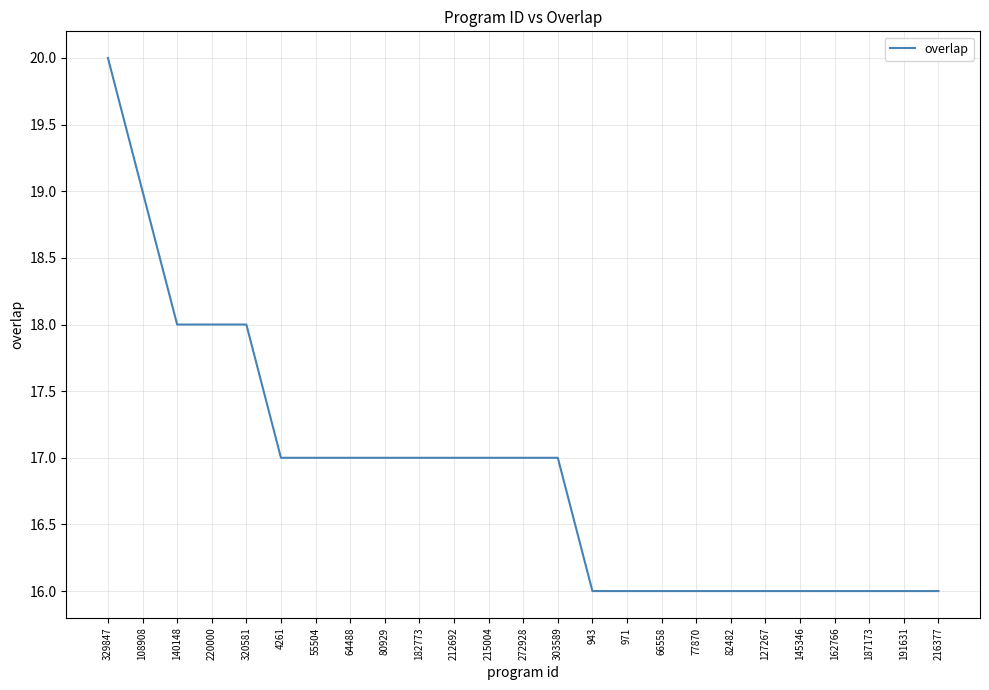

What is the change in value from 80929 to 216377?

-1